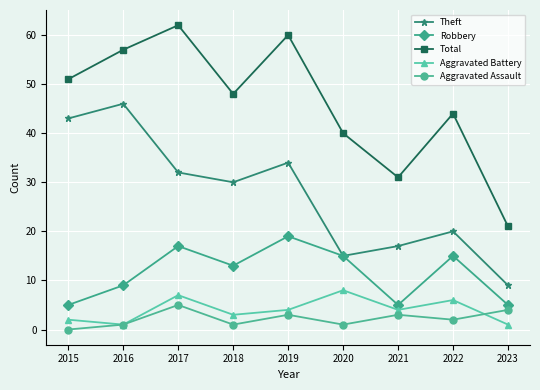

What is the total value across all series at 2020?

79